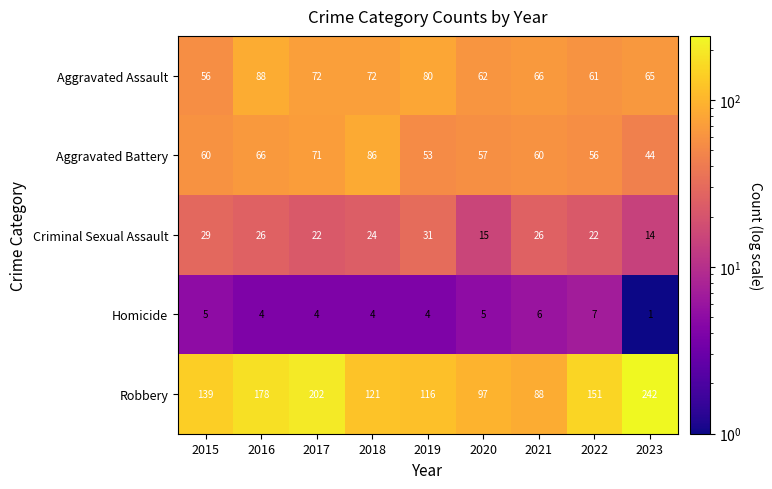

What is the average value of the Robbery series?

148